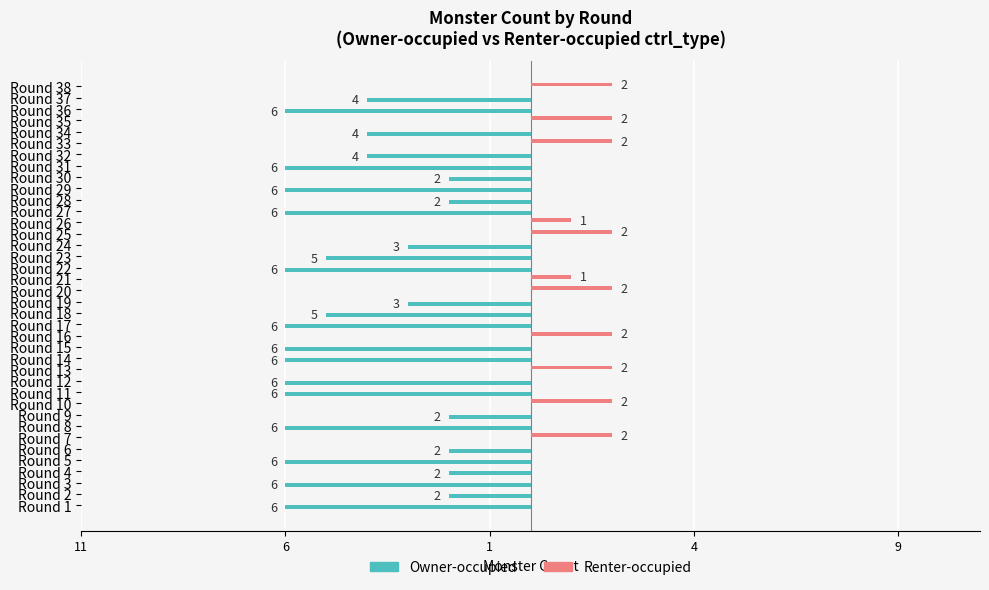

What are all the series names shown in the legend?

Owner-occupied, Renter-occupied